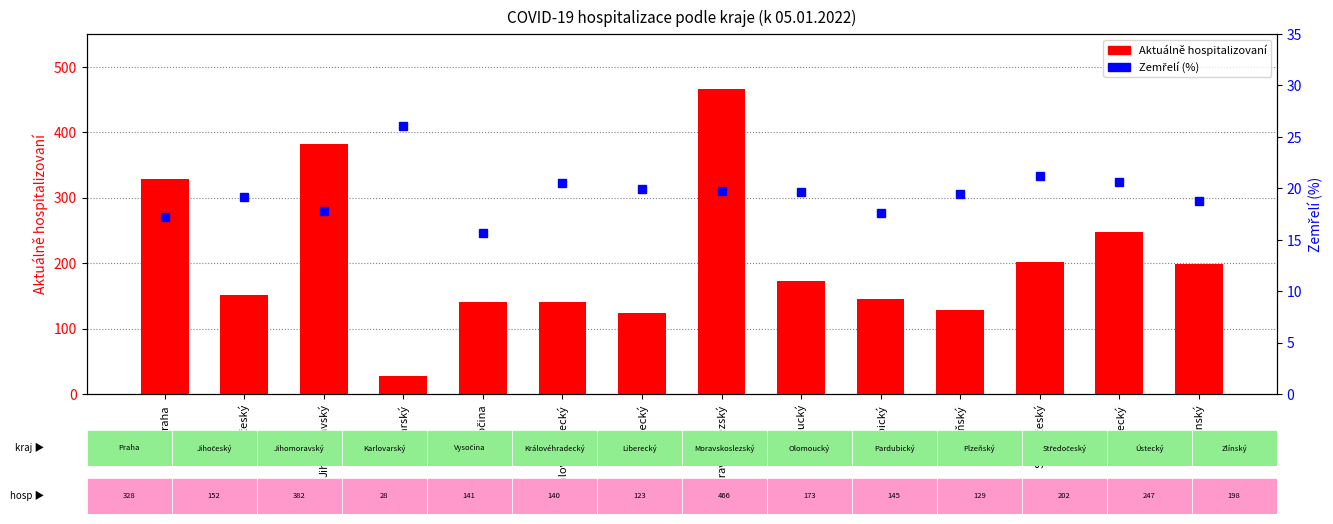

List the labels in order of Aktuálně hospitalizovaní value, largest first.

Moravskoslezský, Jihomoravský, Praha, Ústecký, Středočeský, Zlínský, Olomoucký, Jihočeský, Pardubický, Vysočina, Královéhradecký, Plzeňský, Liberecký, Karlovarský